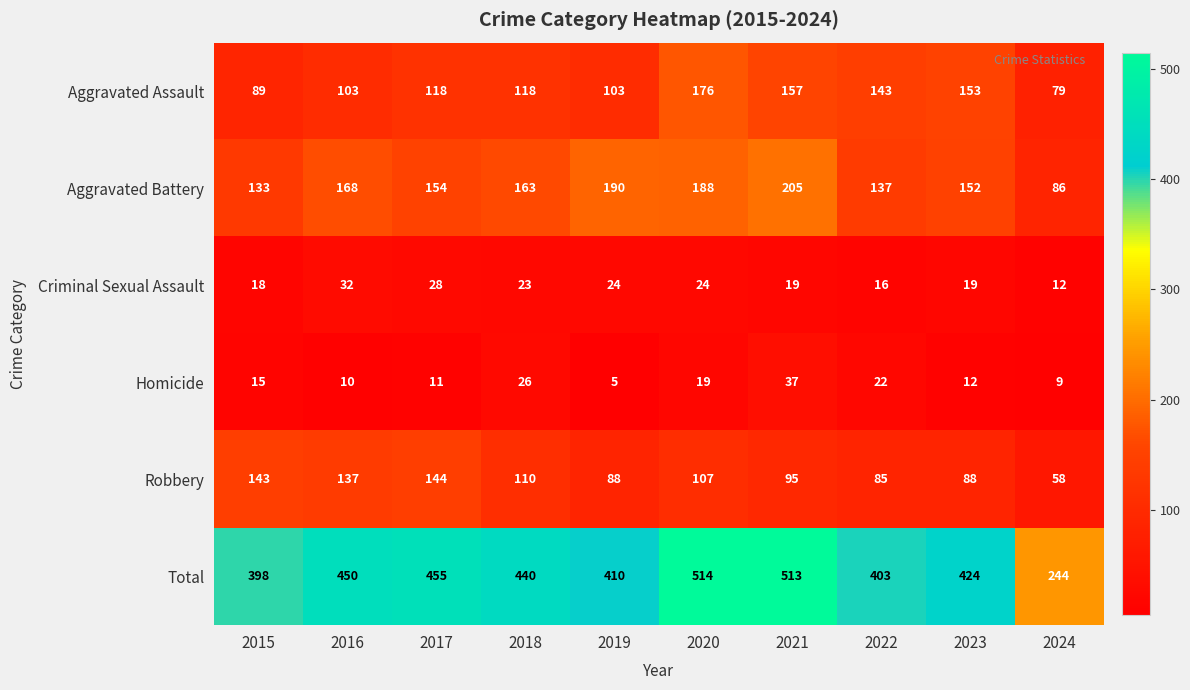

Is it true that Aggravated Assault equals 194 at 2018?

False